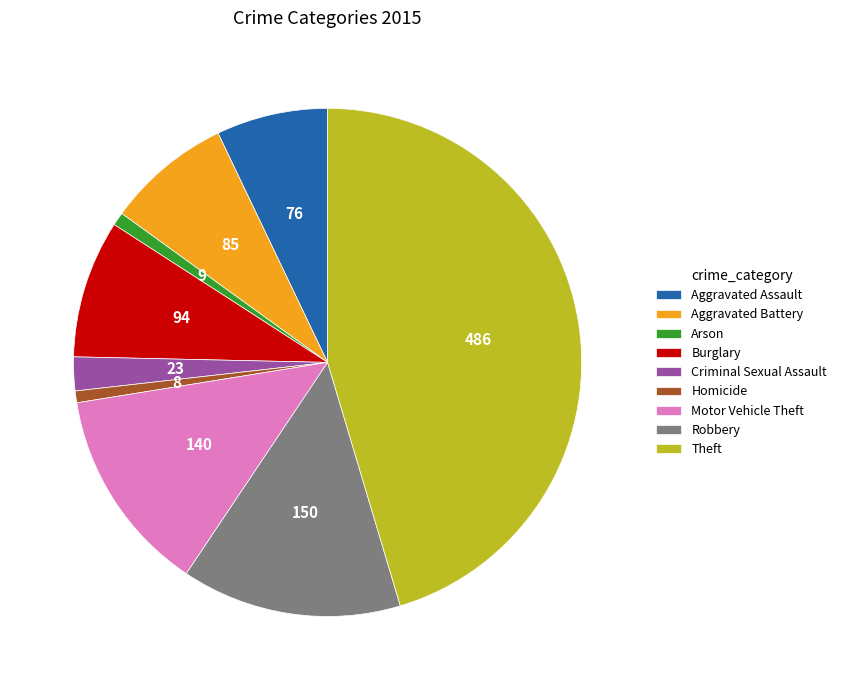

The Arson slice represents 1% of the pie. True or false?

True